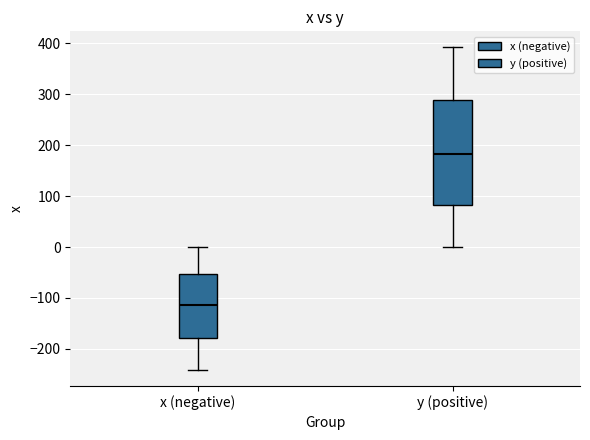

Where does the median line of the box for y (positive) sit on the y-axis? The values are not printed on the chart, so give them approximately, as read against the axis.

180